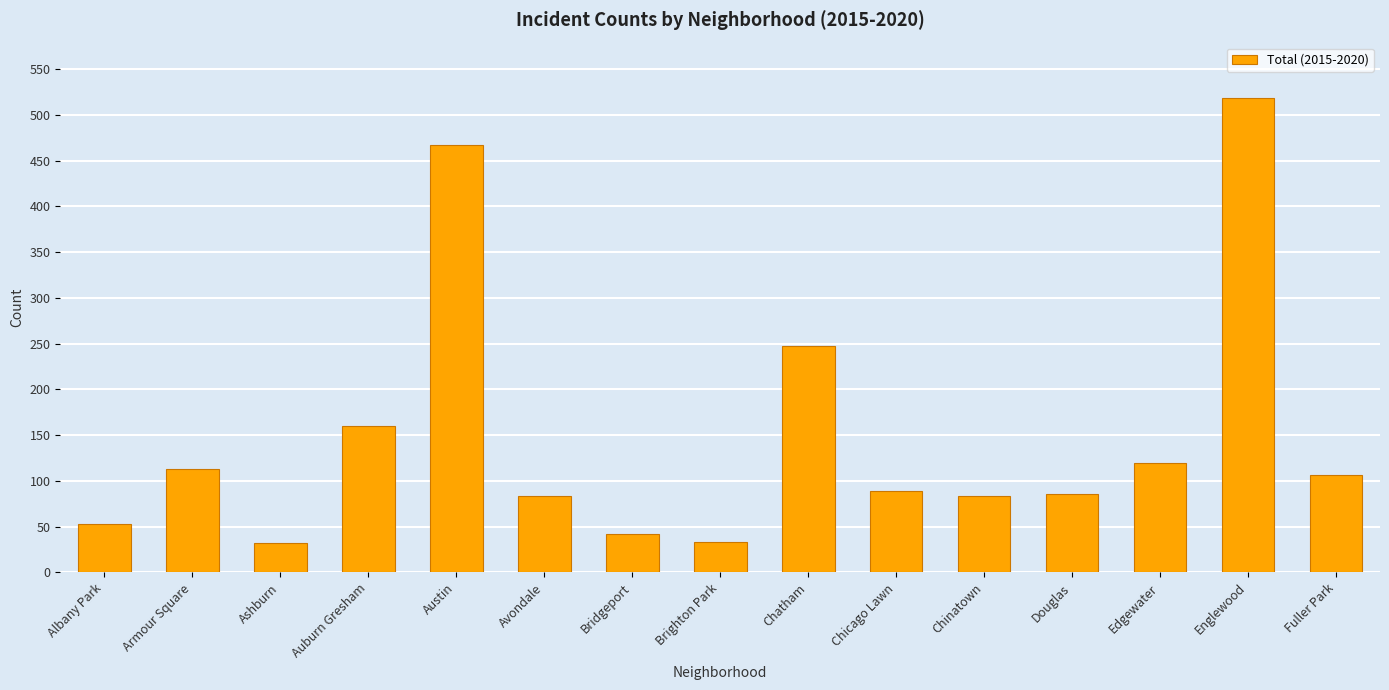

Does the chart contain stacked bars?

No